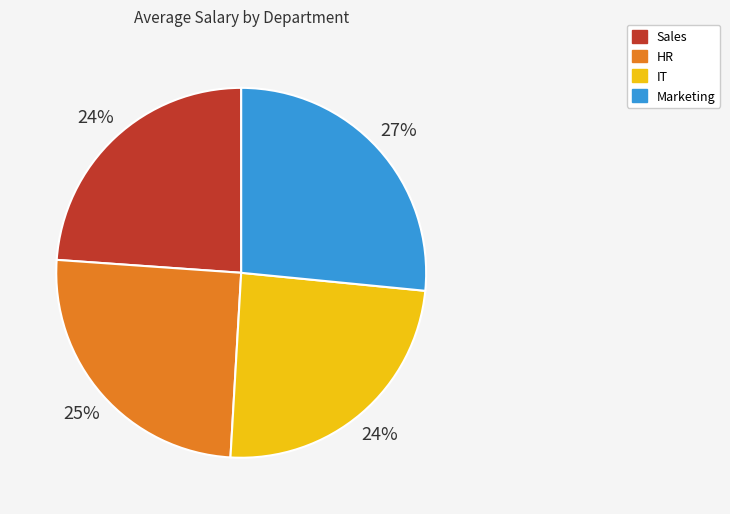

How many segments does this pie chart have?

4